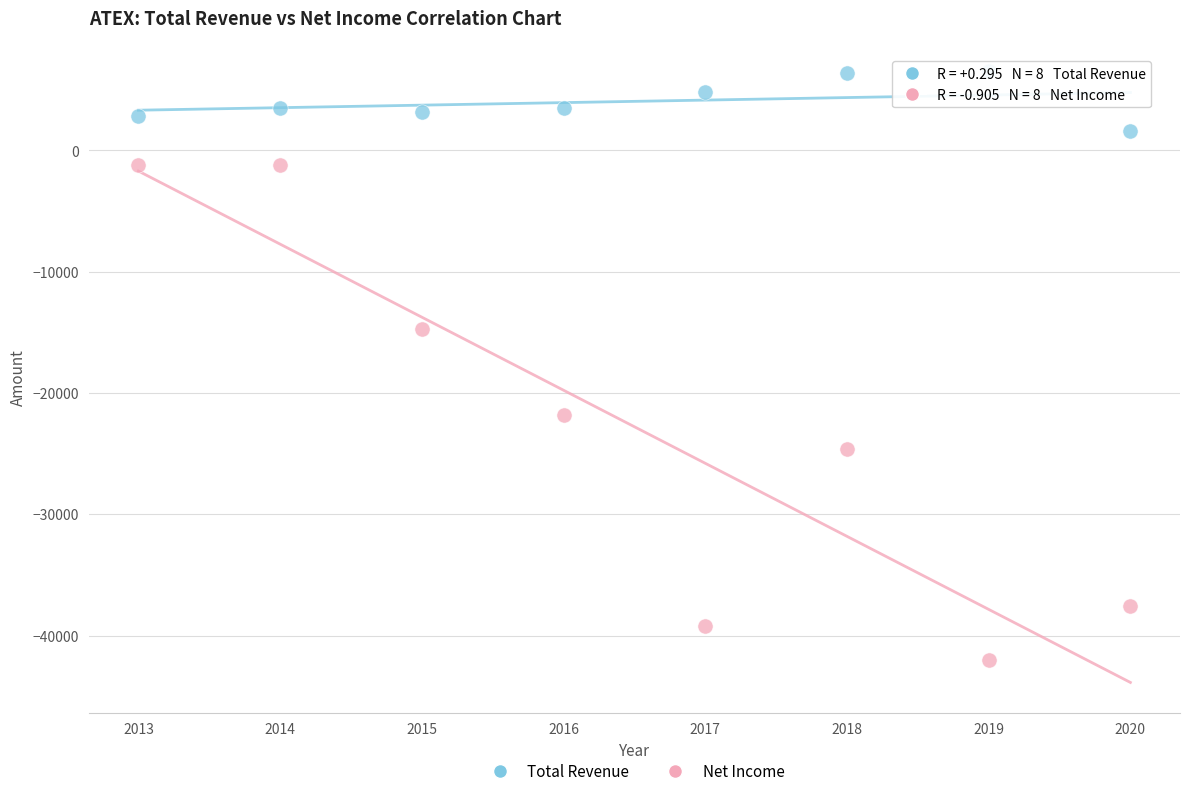

Which series reaches the minimum Y coordinate?

Net Income